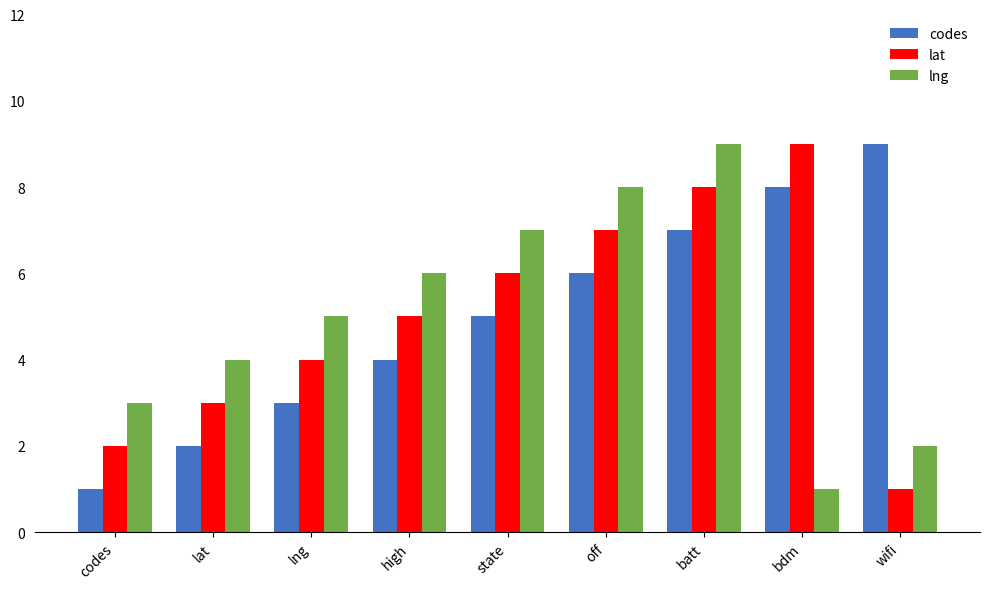

Is it true that lat equals 7 at high?

False